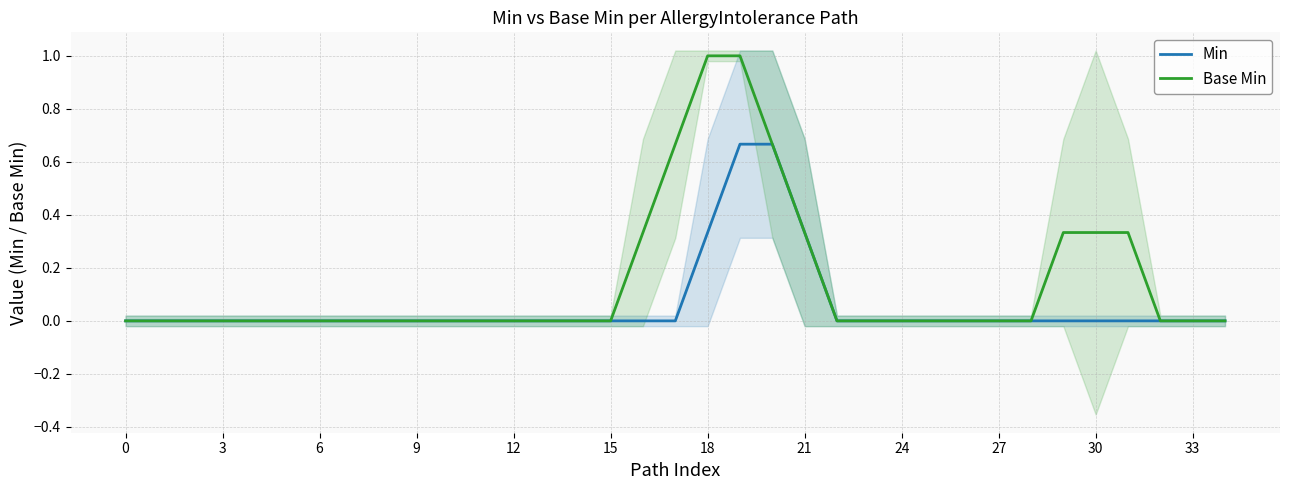

Is this an area chart (filled region under the line)?

No